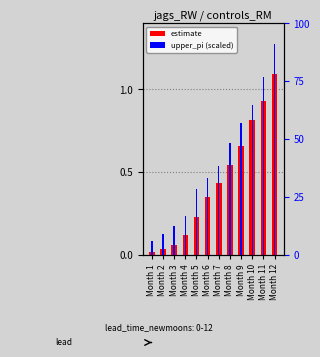

What is the average value of the estimate series?

0.4